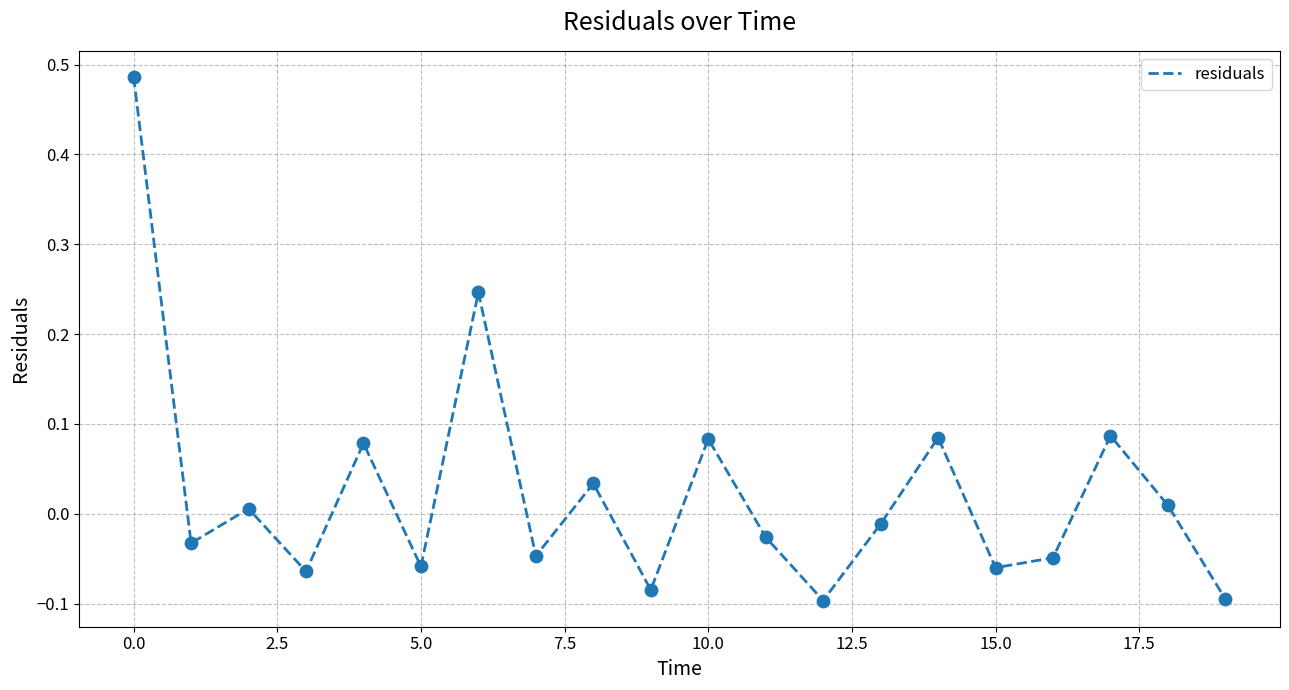

What is the difference between the maximum and minimum values?

0.6